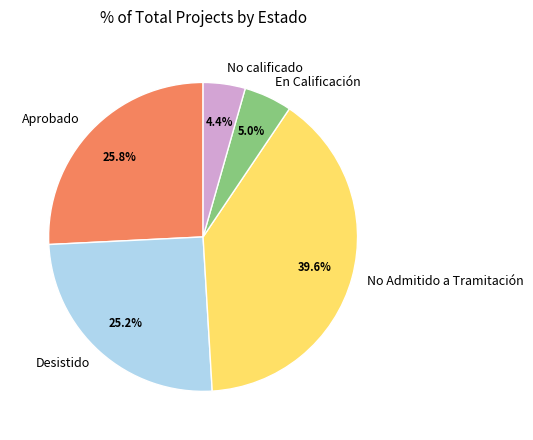

How much of the chart is everything except No calificado?

95.6%